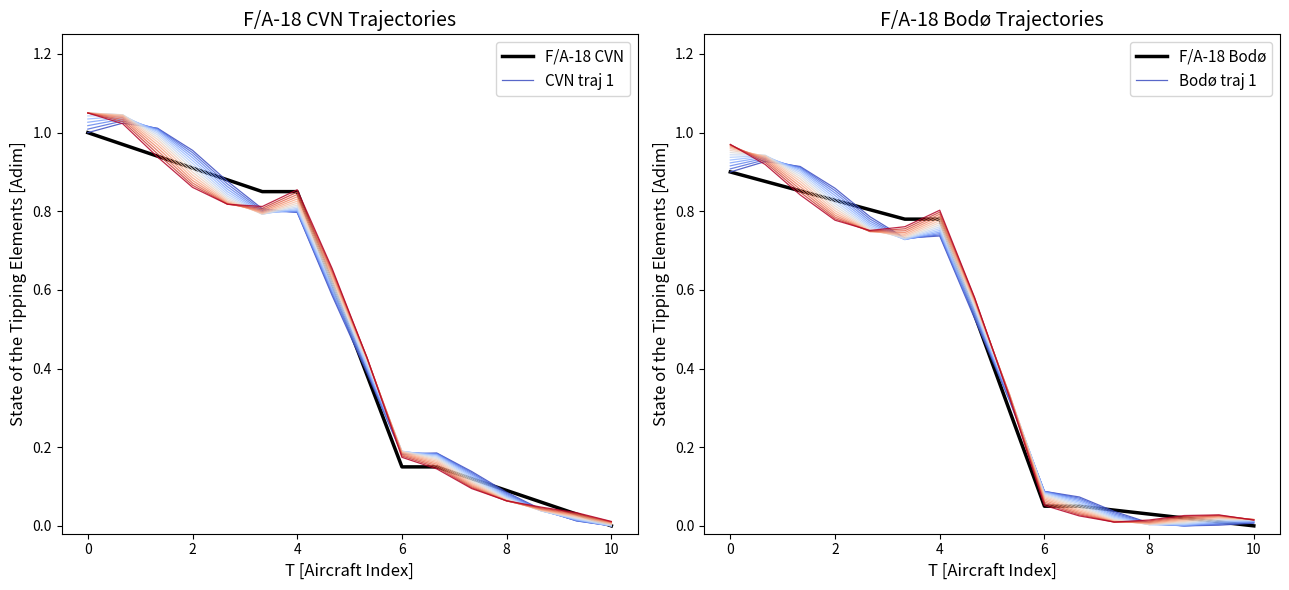

The CVN traj 1 series shows 1.0 at 0. True or false?

True